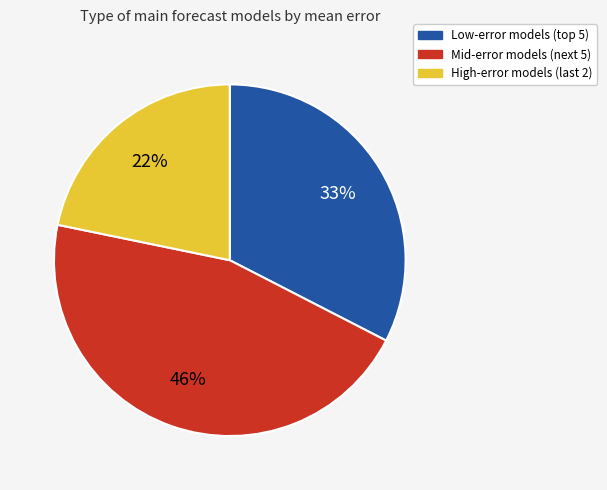

To the nearest percent, what is the average slice percentage?

33%